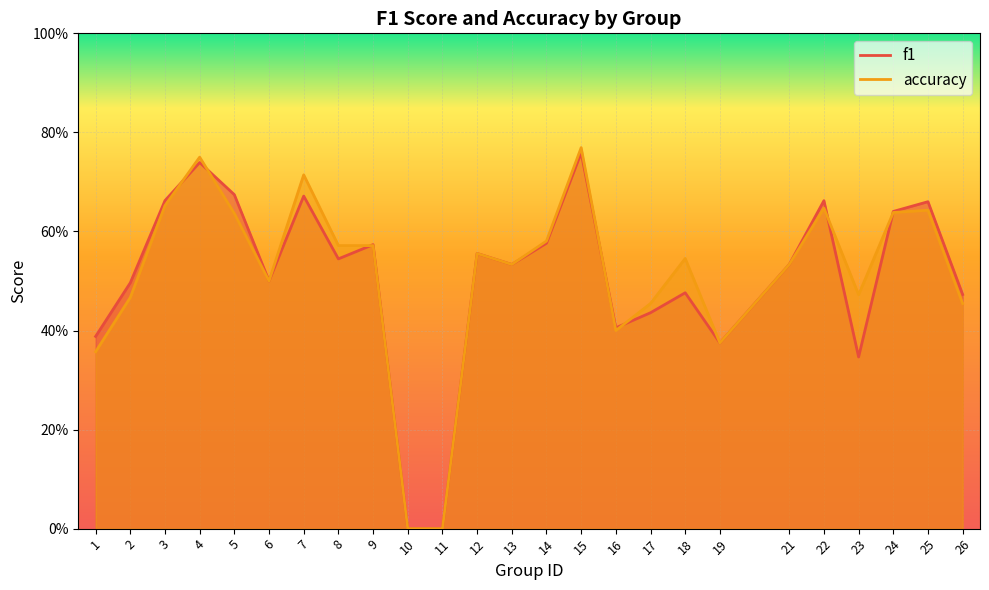

What is the difference between the maximum and minimum values in the accuracy series?

0.8